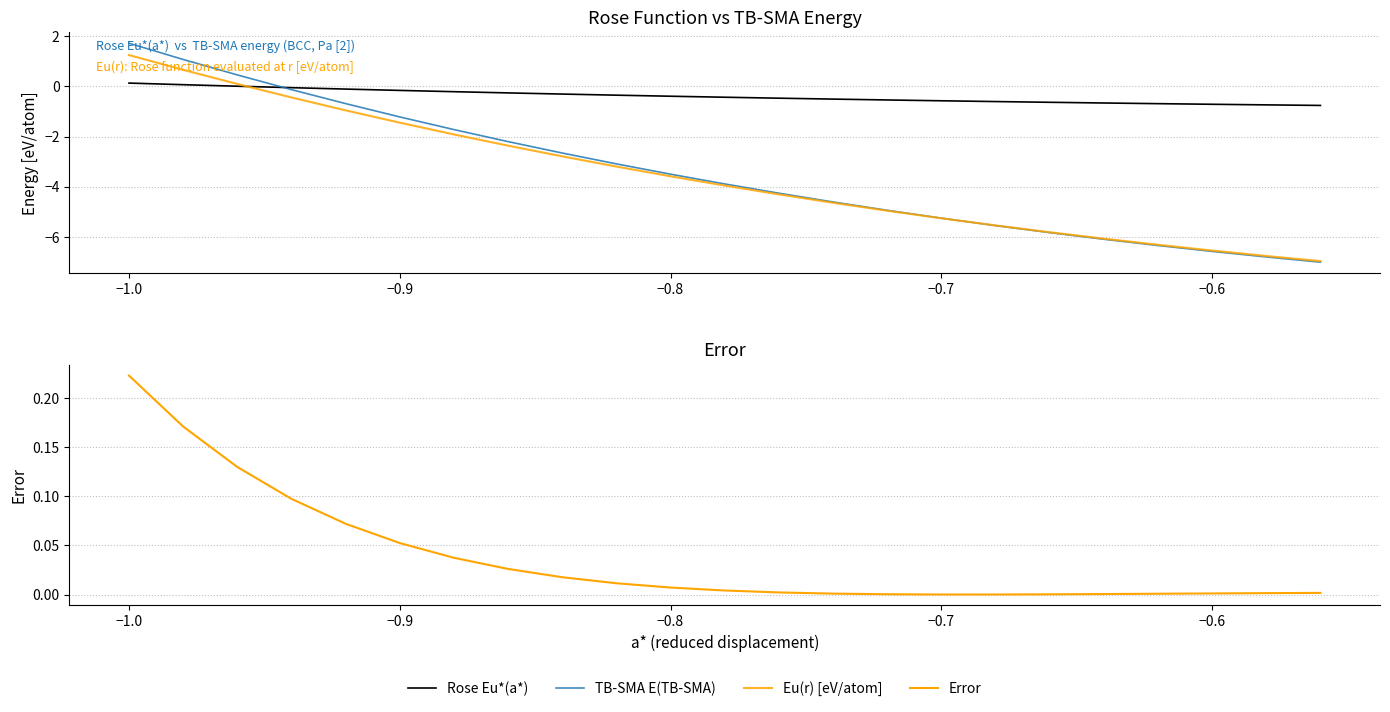

What is the difference between the maximum and minimum values in the Eu(r) [eV/atom] series?

8.2